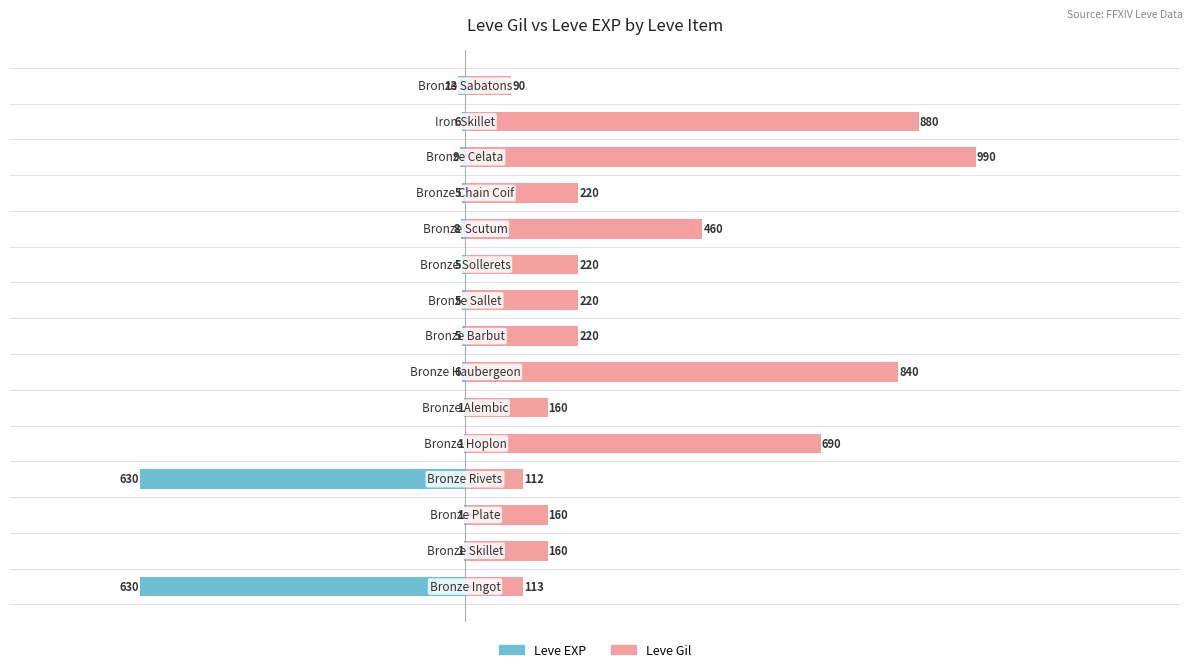

Which series changed the most between −500 and 1500?

Leve EXP